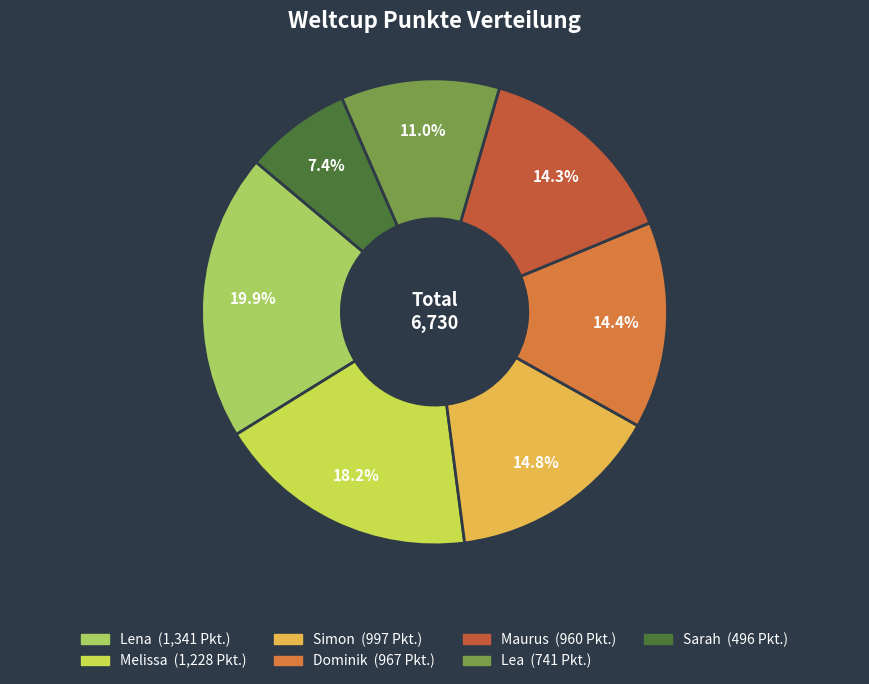

Approximately how many times larger is the value at Lena compared to Melissa?

1.1